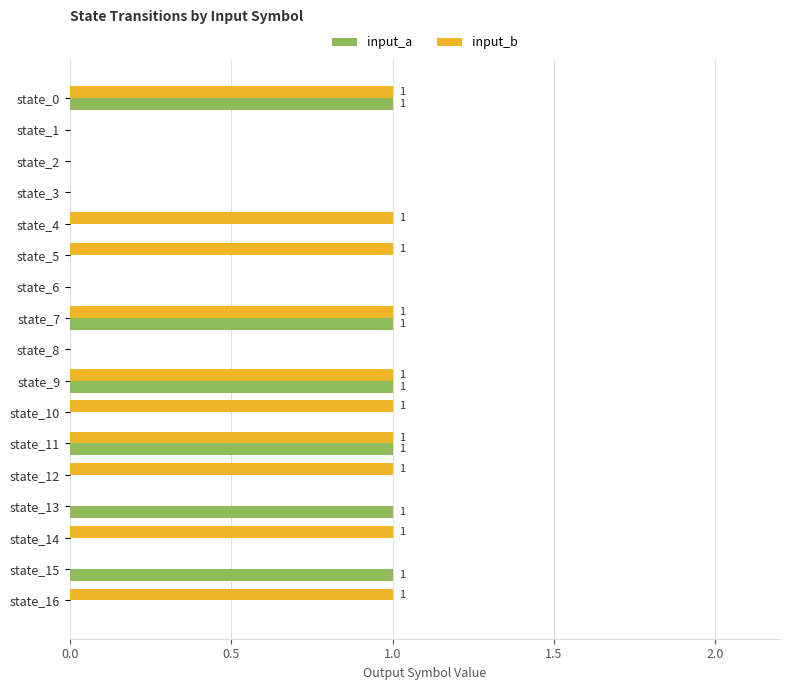

Is it true that input_b equals 0 at state_3?

True